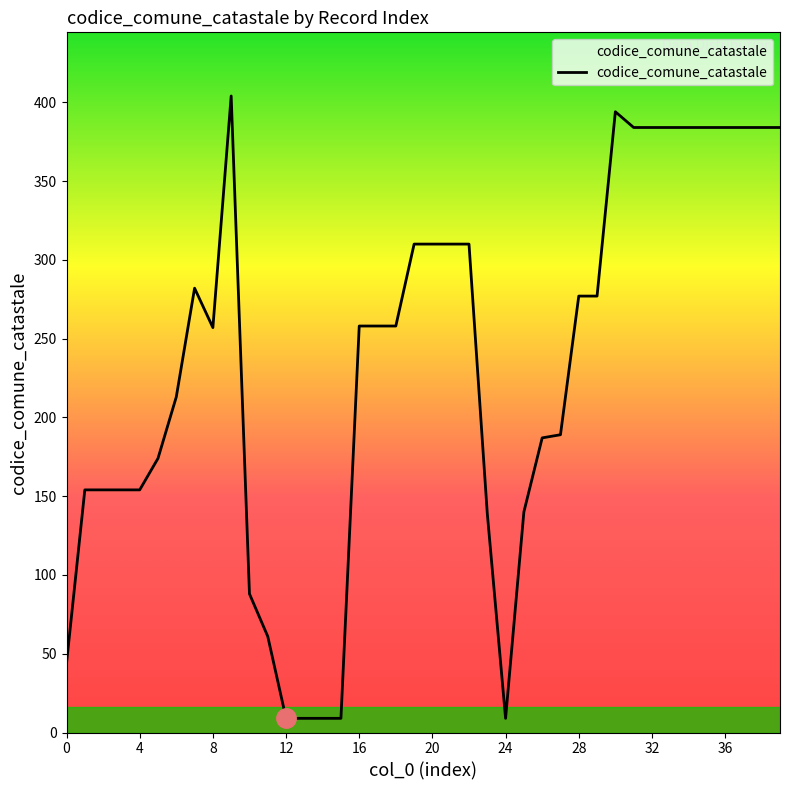

What is the smallest value displayed?

9